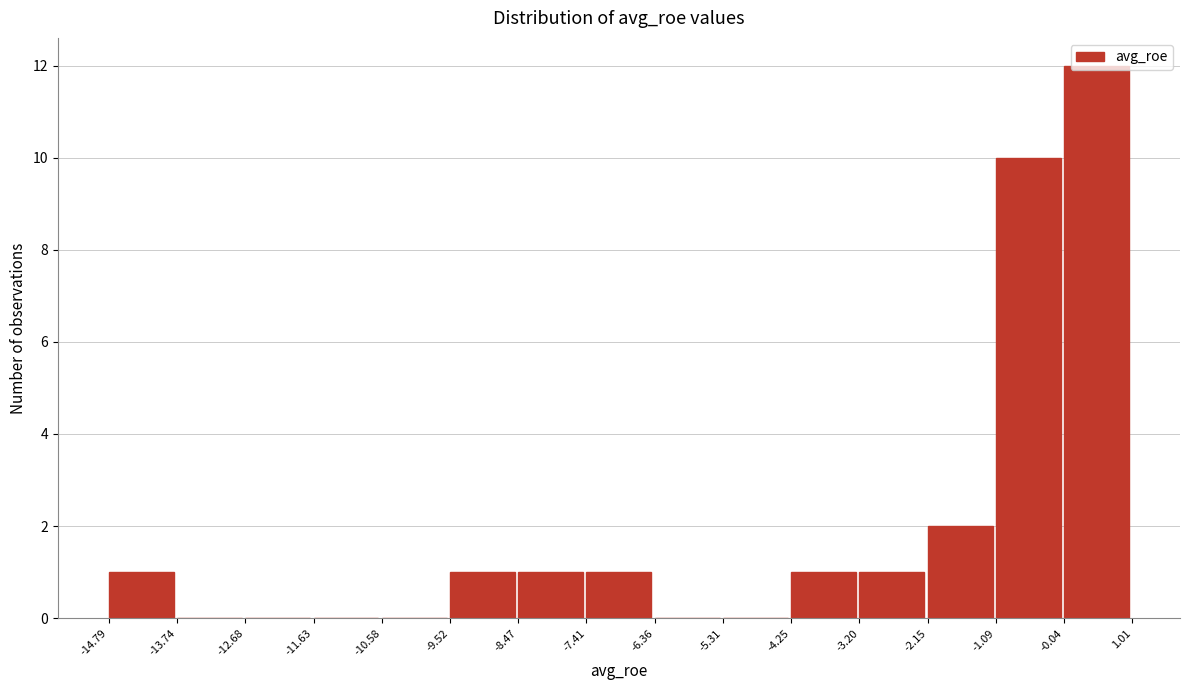

Reading left to right, list every bar in this chart as the range it spans on the x-axis followed by its height. The values are not printed on the chart, so give them approximately, as read against the axis.

-14.79 to -13.74: 1
-13.74 to -12.68: 0
-12.68 to -11.63: 0
-11.63 to -10.58: 0
-10.58 to -9.52: 0
-9.52 to -8.47: 1
-8.47 to -7.41: 1
-7.41 to -6.36: 1
-6.36 to -5.31: 0
-5.31 to -4.25: 0
-4.25 to -3.20: 1
-3.20 to -2.15: 1
-2.15 to -1.09: 2
-1.09 to -0.04: 10
-0.04 to 1.01: 12